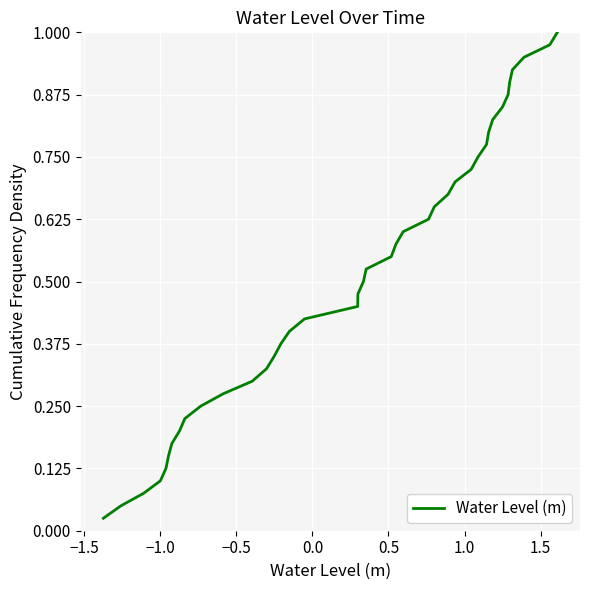

How many lines are shown in the chart?

1